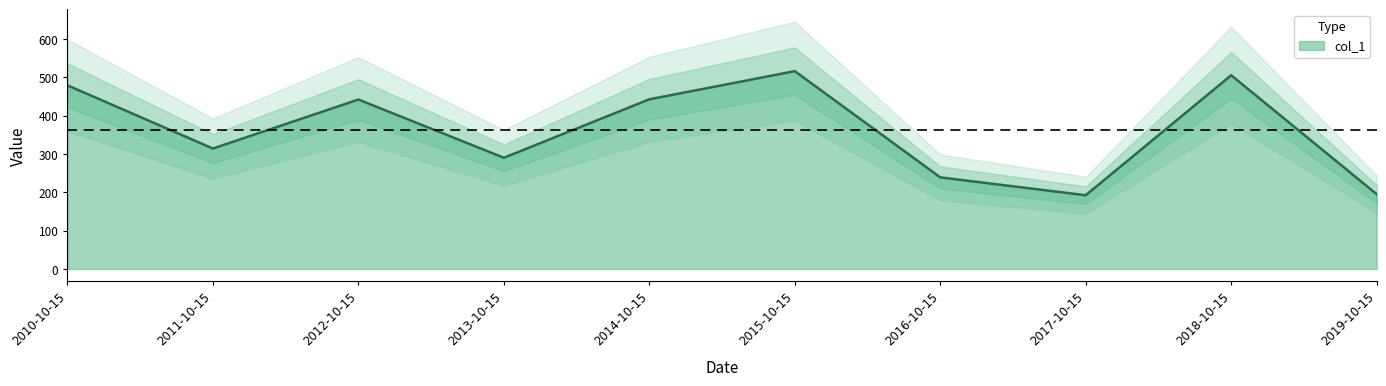

Is it true that the value at 2018-10-15 is 505.4?

True